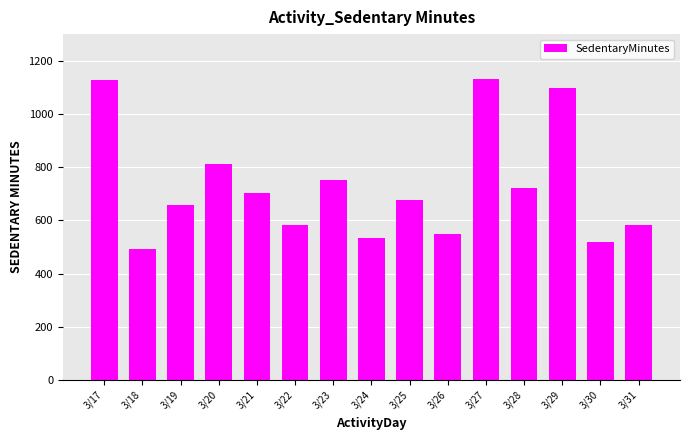

What is the average value?

729